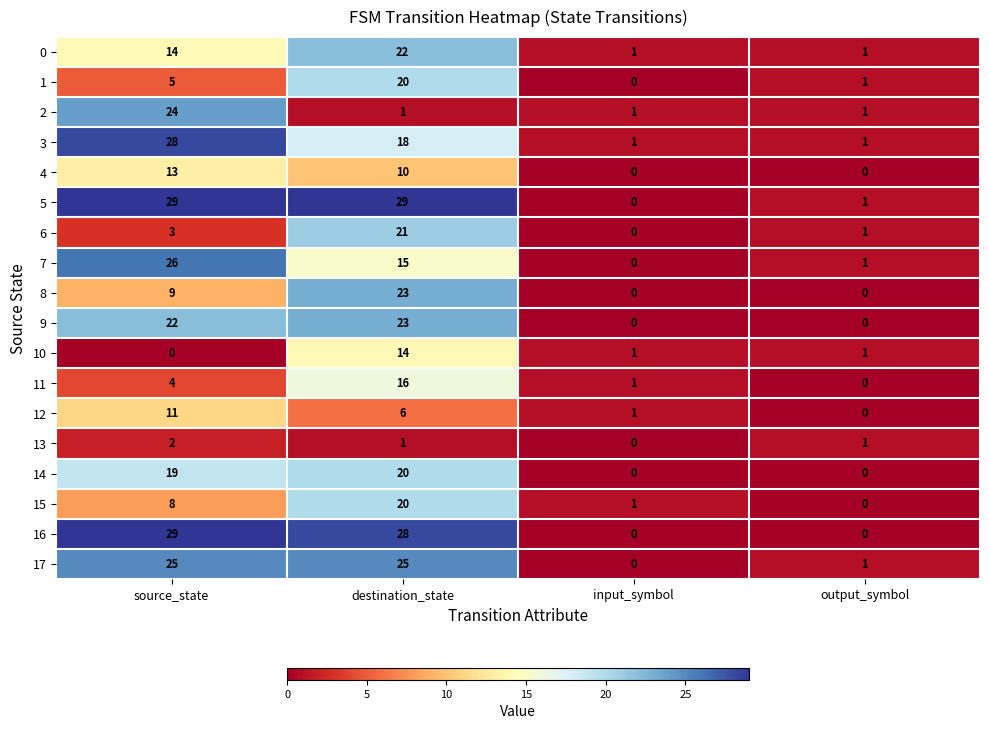

Is it true that 12 equals 1 at input_symbol?

True